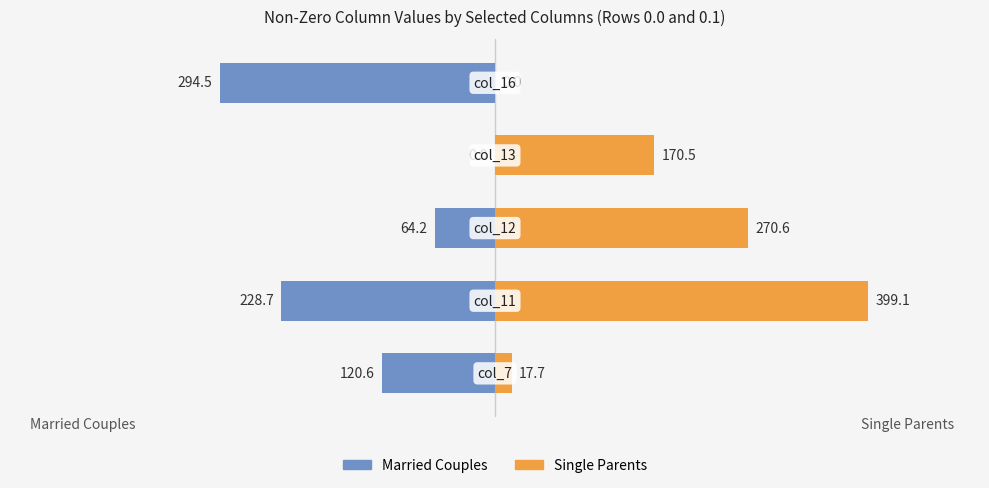

List the series in order of their overall mean, lowest first.

Married Couples, Single Parents